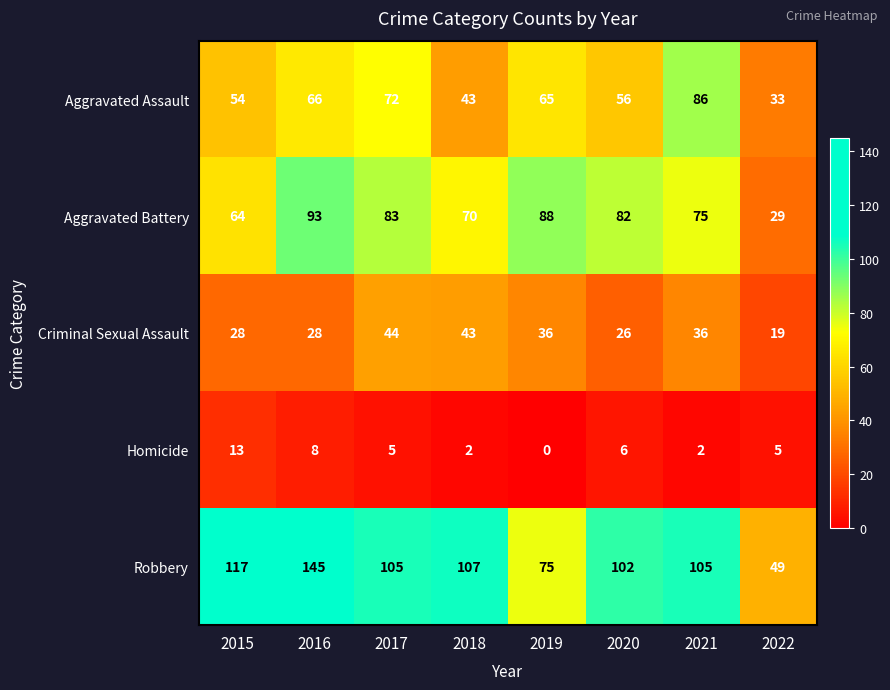

Where is Homicide nearest to the value 6?

2020